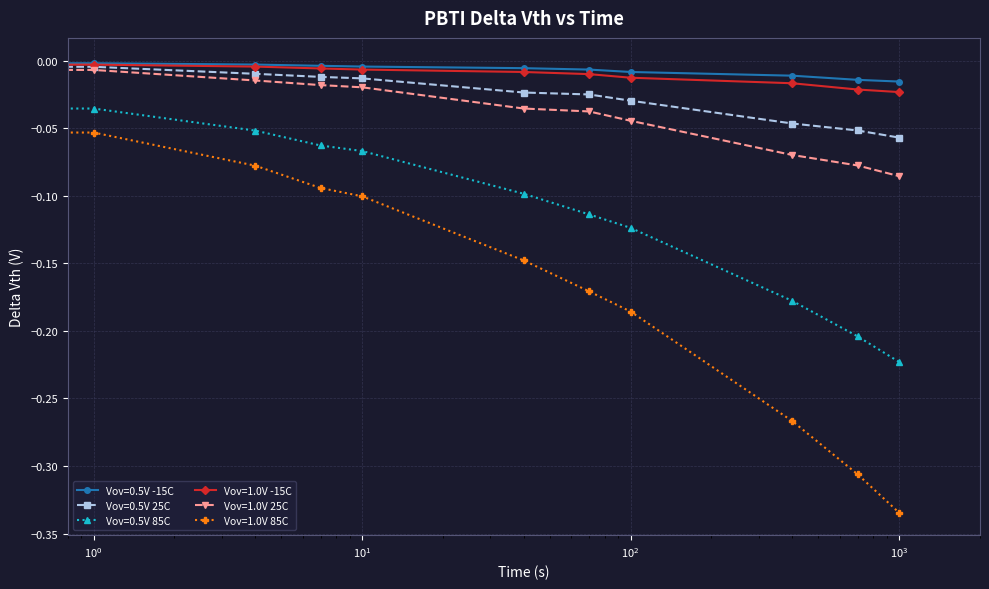

How many lines are shown in the chart?

6